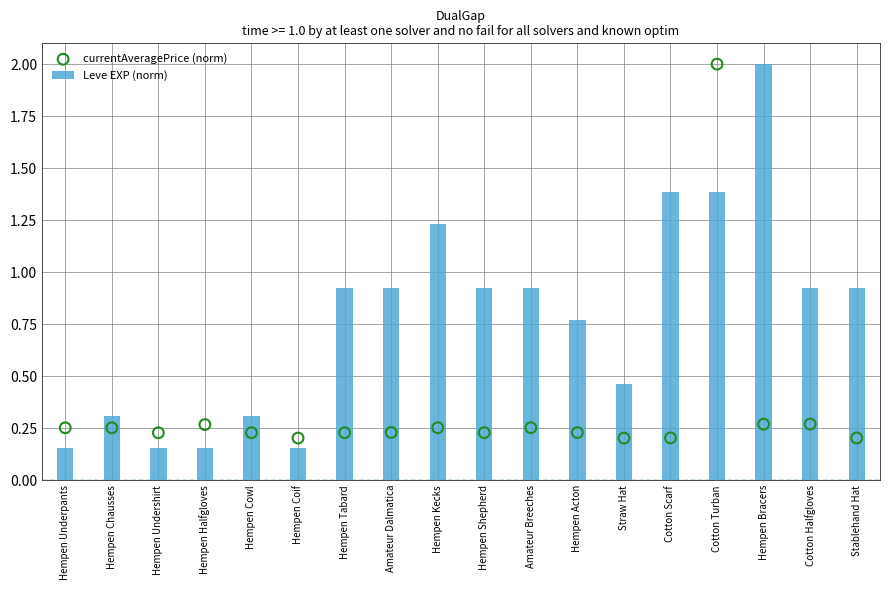

At which category is the sum across all series the highest?

Cotton Turban